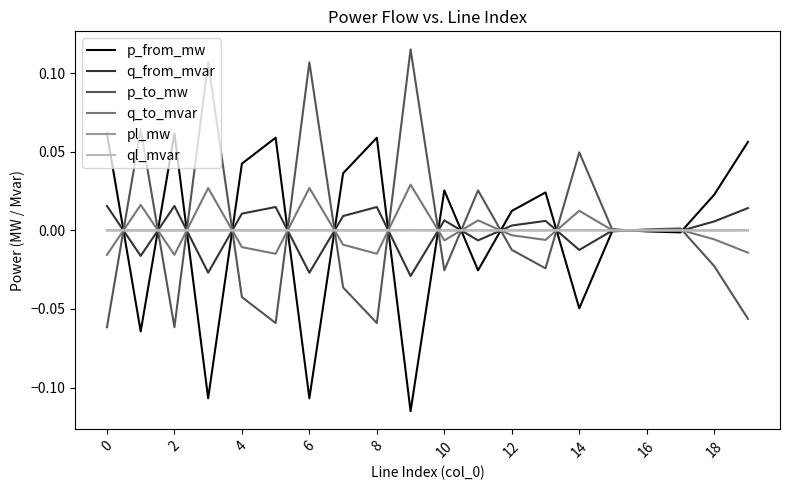

Where is the first local minimum for pl_mw?

2